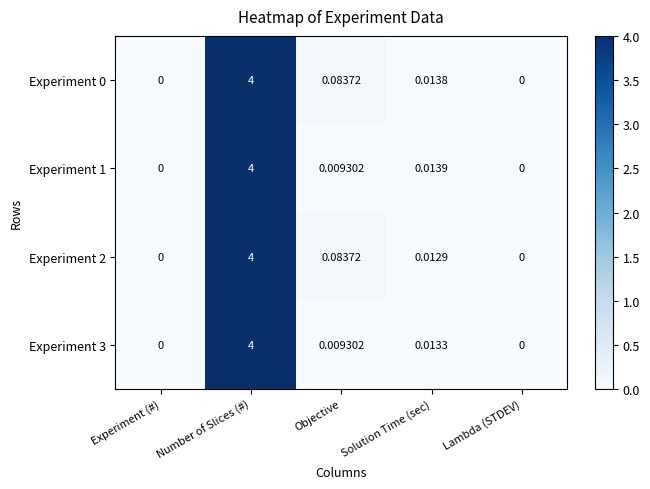

Is the value of Experiment 3 at Lambda (STDEV) greater than the value of Experiment 0 at Solution Time (sec)?

No